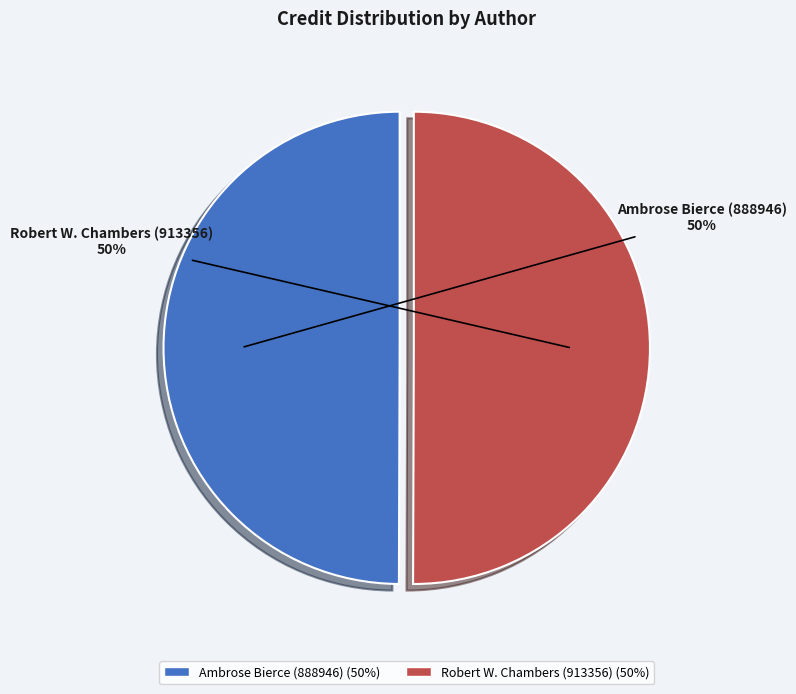

What percentage is the Ambrose Bierce (888946) slice, to the nearest percent?

50%